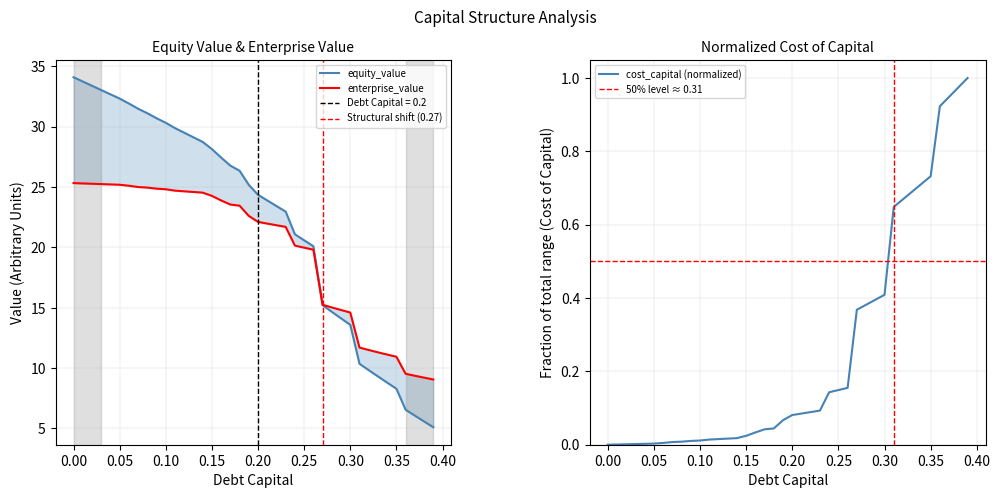

Rank the series by their maximum value, from lowest to highest.

cost_capital, enterprise_value, equity_value